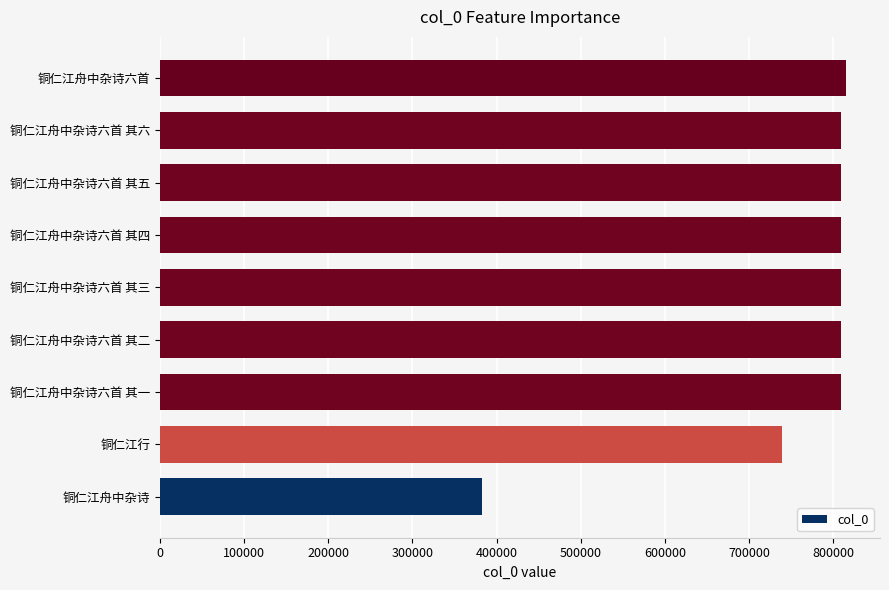

Which label corresponds to the smallest value in the chart?

铜仁江舟中杂诗